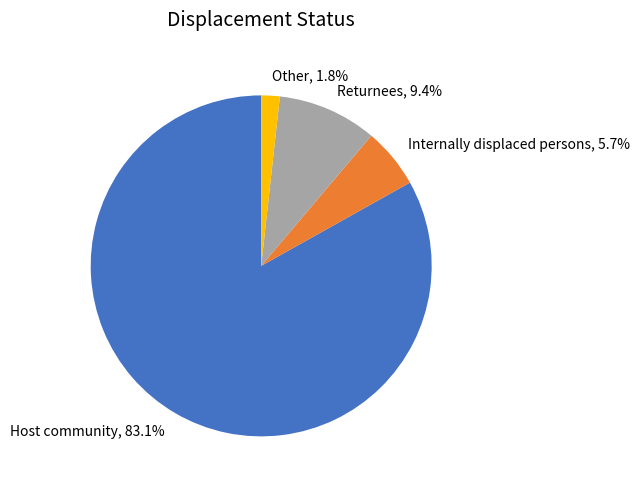

To the nearest percent, what portion does Host community represent?

83%